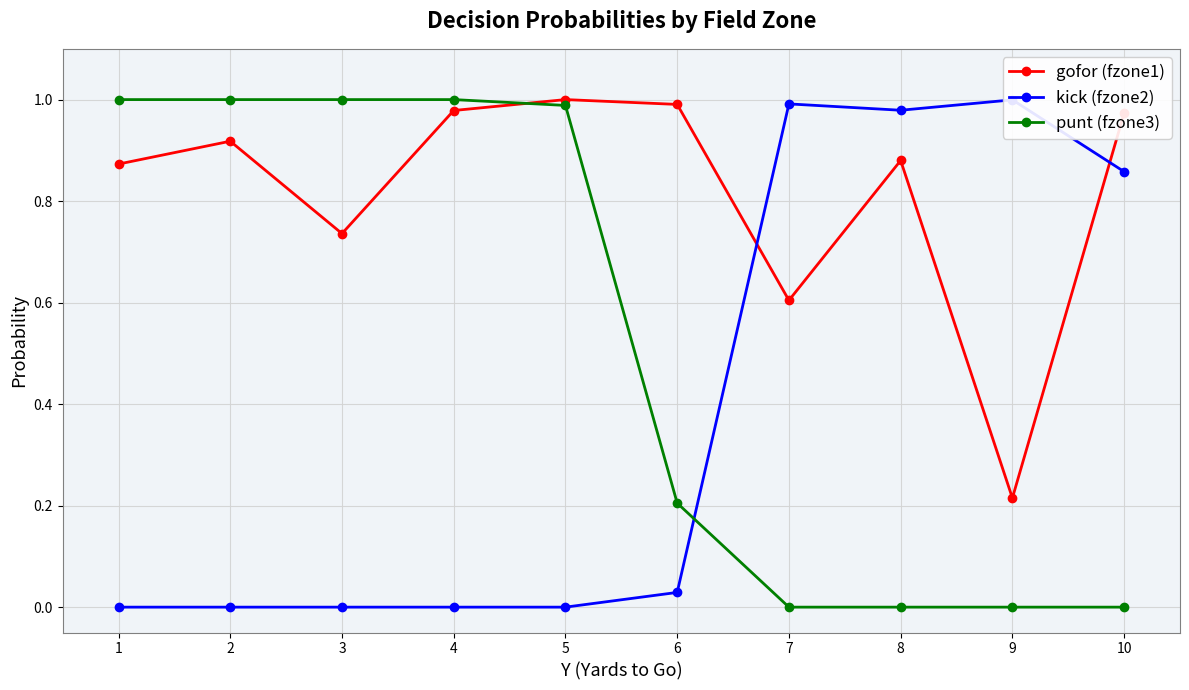

Is this an area chart (filled region under the line)?

No